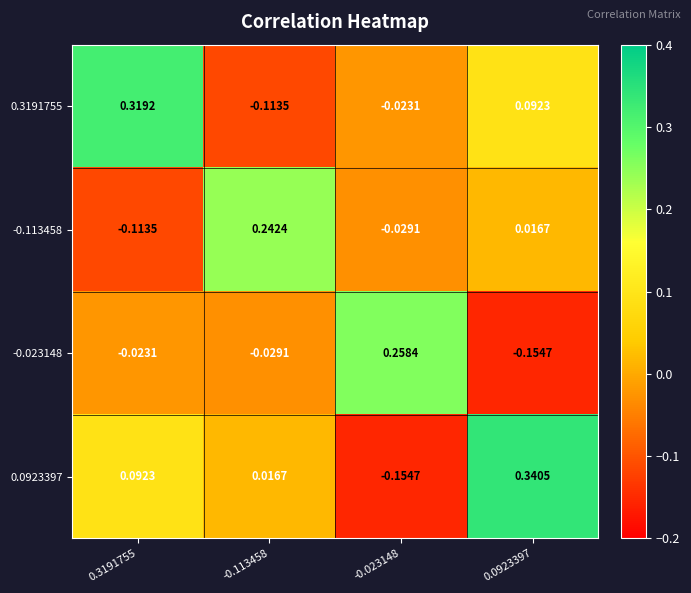

Reading left to right, extract all data points from this chart.

0.3191755: 0.3191755=0.3	-0.113458=-0.1	-0.023148=-0.0	0.0923397=0.1
-0.113458: 0.3191755=-0.1	-0.113458=0.2	-0.023148=-0.0	0.0923397=0.0
-0.023148: 0.3191755=-0.0	-0.113458=-0.0	-0.023148=0.3	0.0923397=-0.2
0.0923397: 0.3191755=0.1	-0.113458=0.0	-0.023148=-0.2	0.0923397=0.3